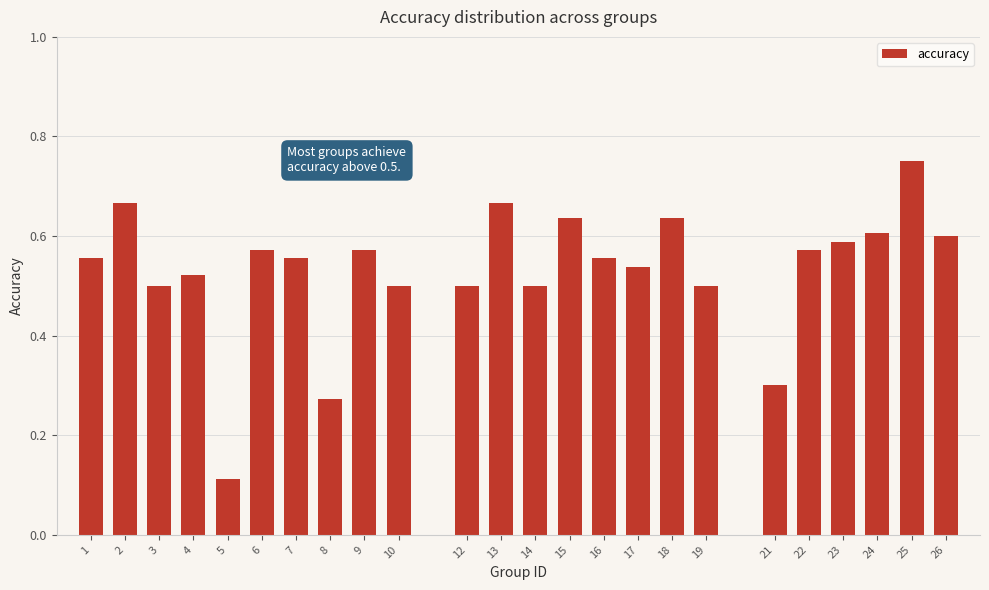

Which label corresponds to the largest value in the chart?

25